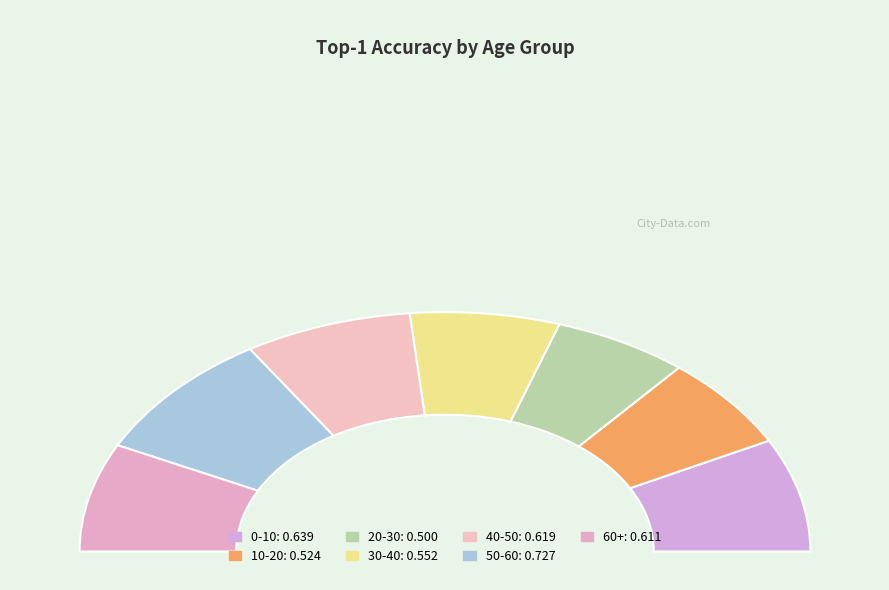

What percentage is the 40-50 slice, to the nearest percent?

15%